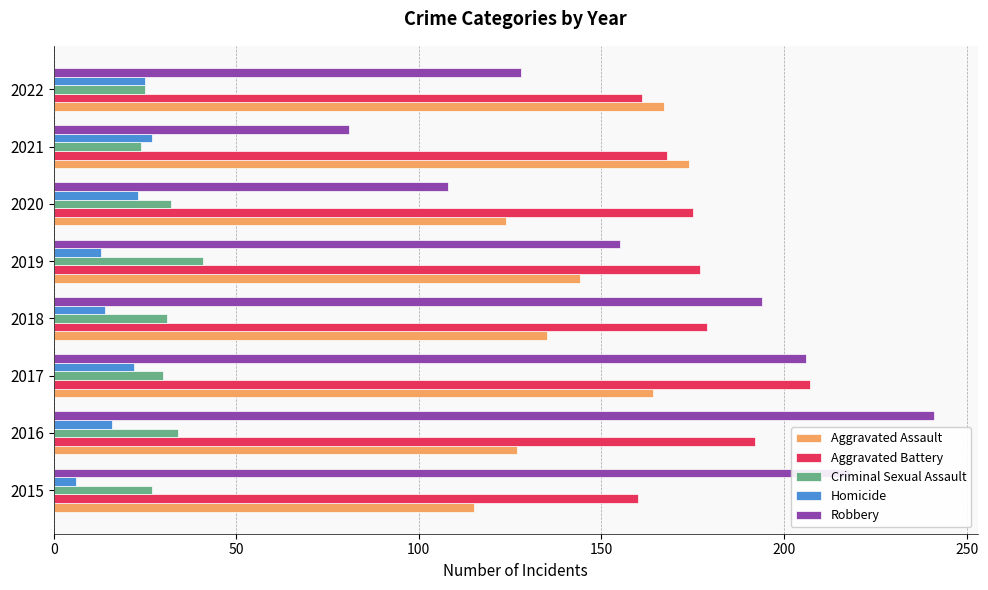

True or false: Criminal Sexual Assault has a value of 45 at 2022.

False